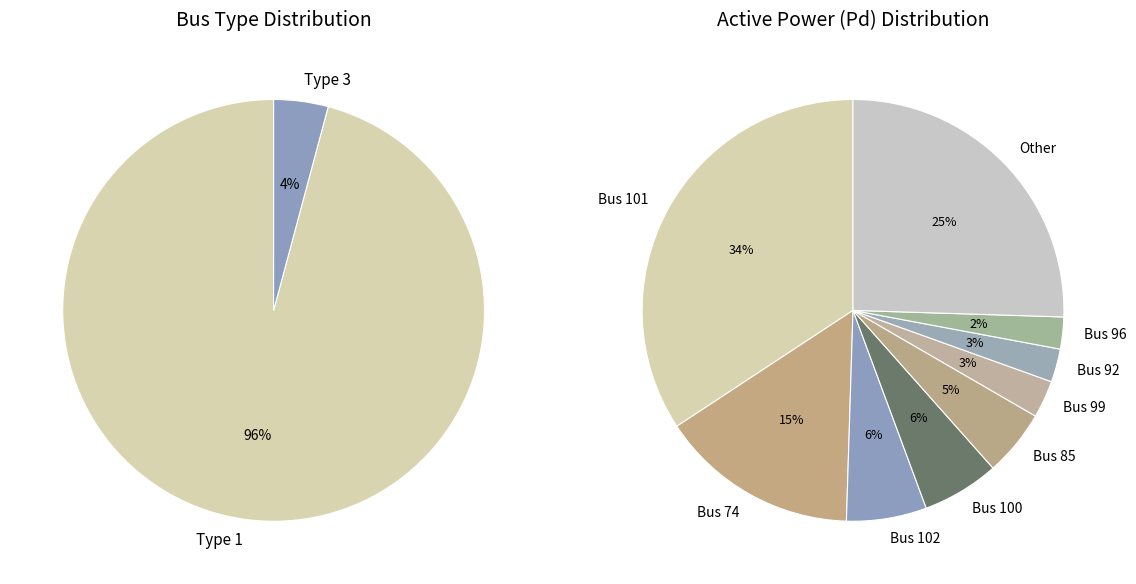

True or false: 78 accounts for 11% of the total.

False